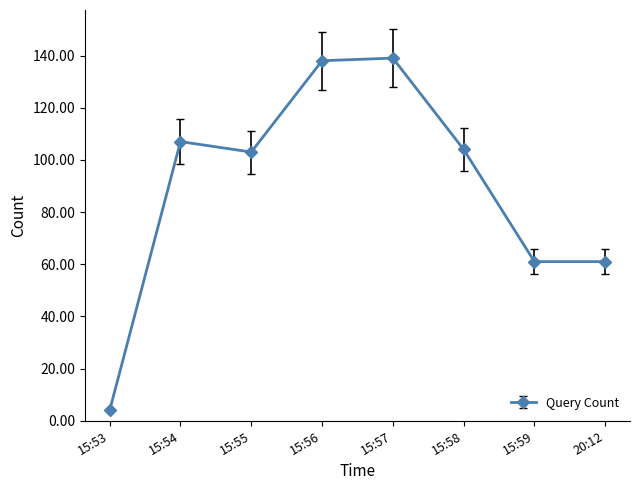

True or false: there are more than 2 points higher than both neighbors.

False